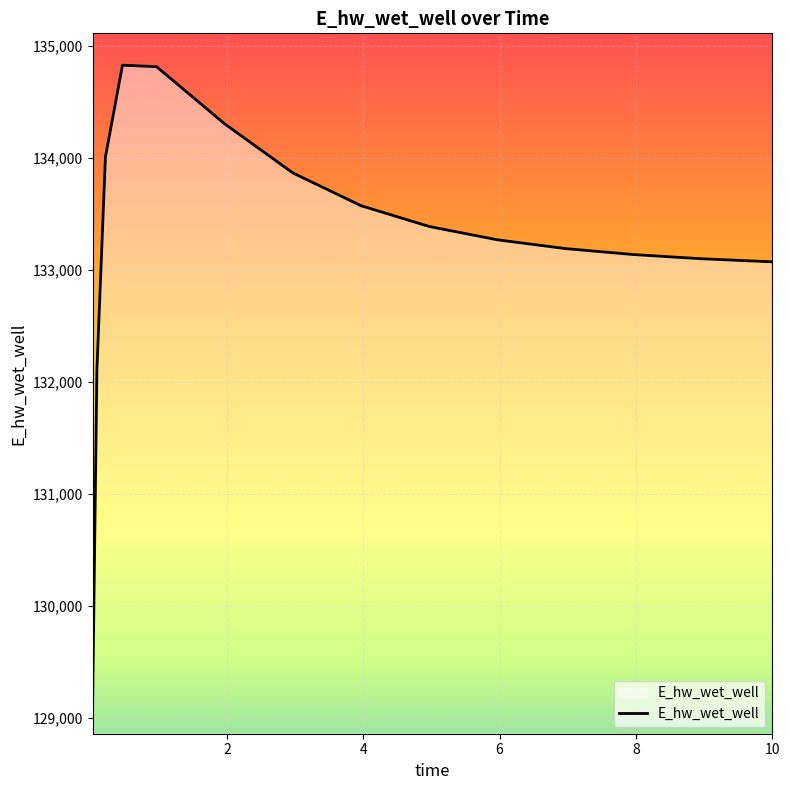

What is the difference between the maximum and minimum values?

5682.3